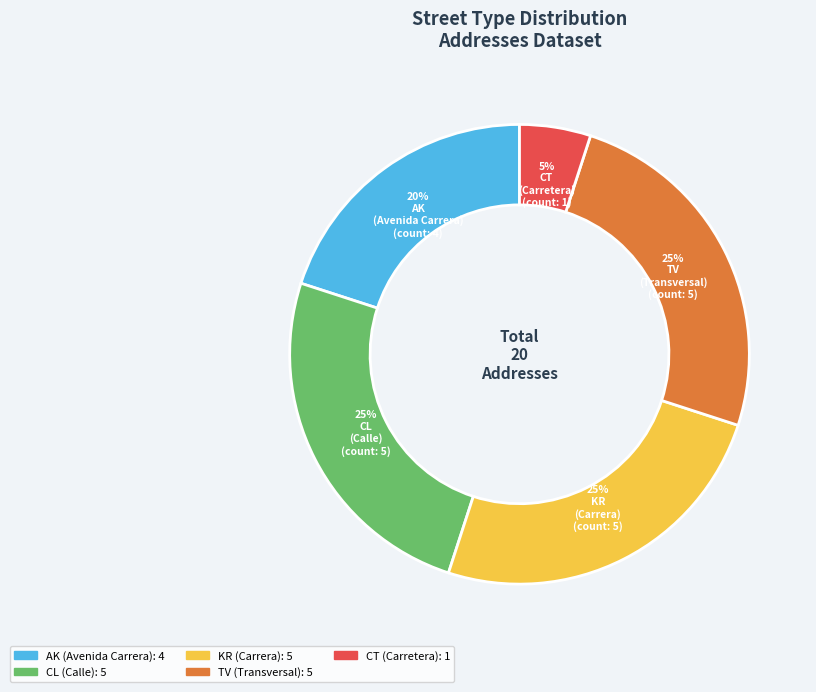

To the nearest percent, what is the difference between the largest and smallest slice percentages?

20%